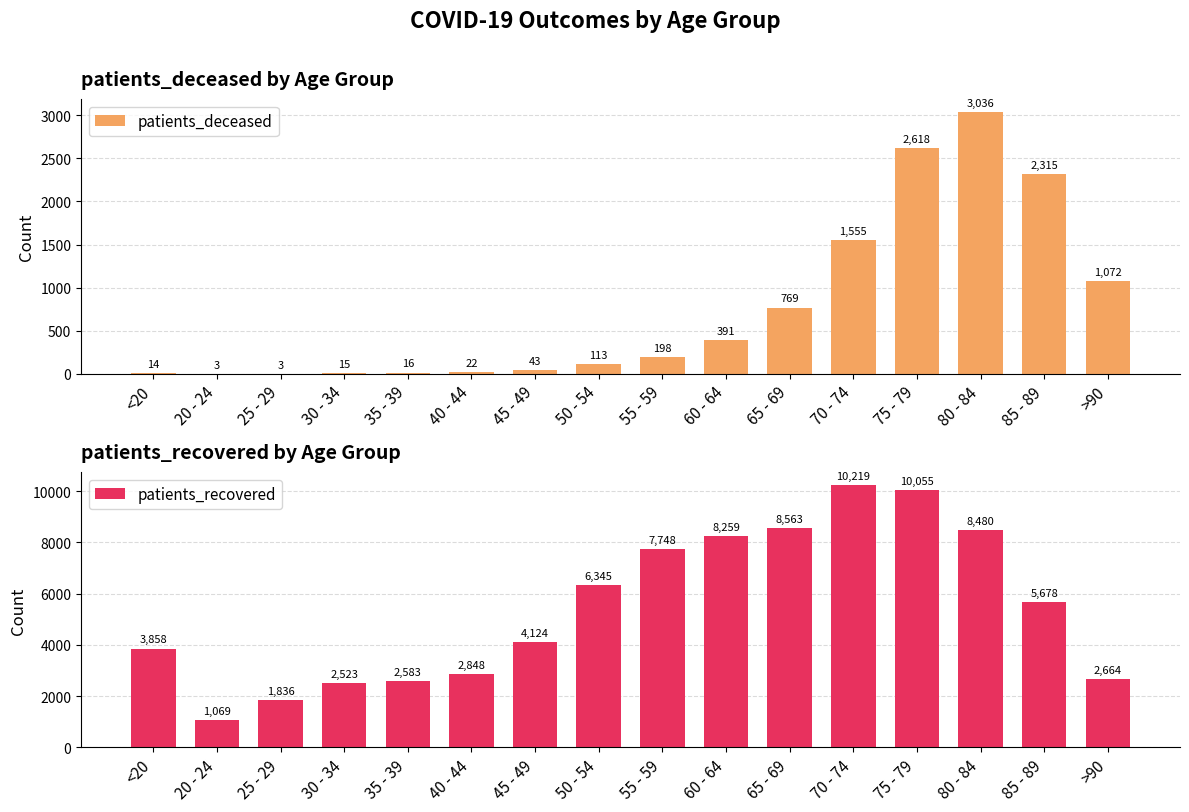

Count the number of data series in this chart.

2